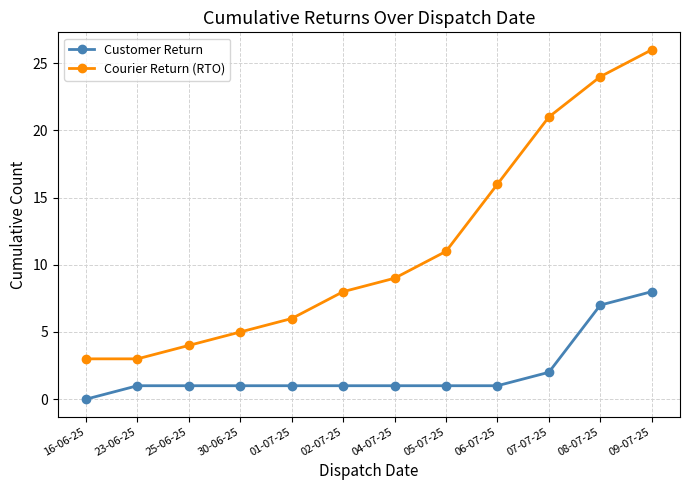

Which series has the largest total across all categories?

Courier Return (RTO)